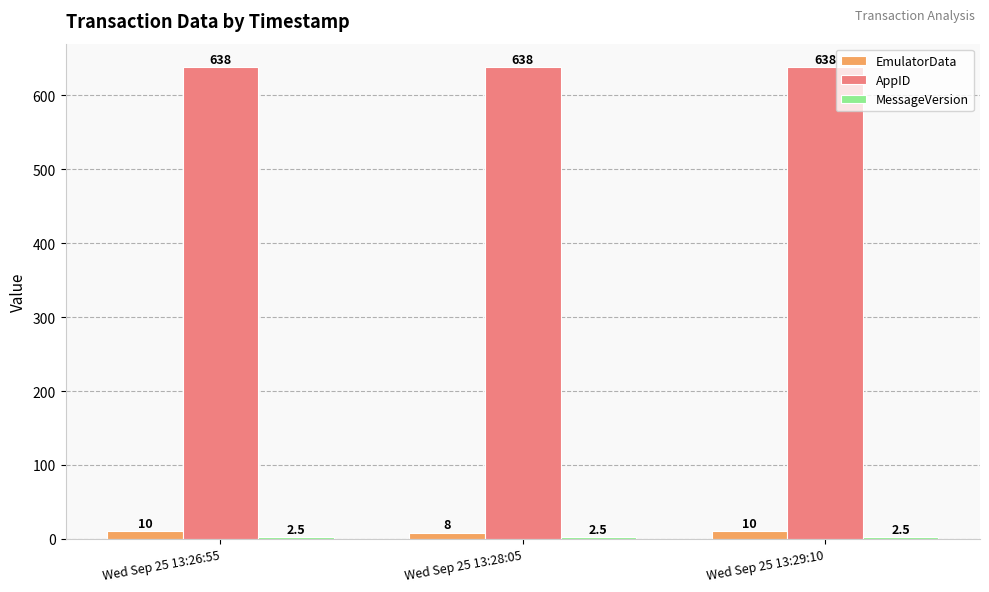

The EmulatorData series shows 10.0 at Wed Sep 25 13:26:55. True or false?

True